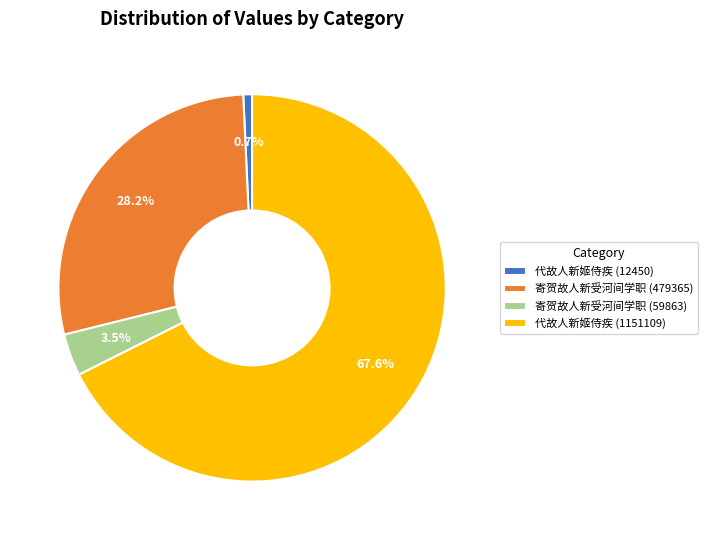

To the nearest percent, what is the difference between the largest and smallest slice percentages?

67%